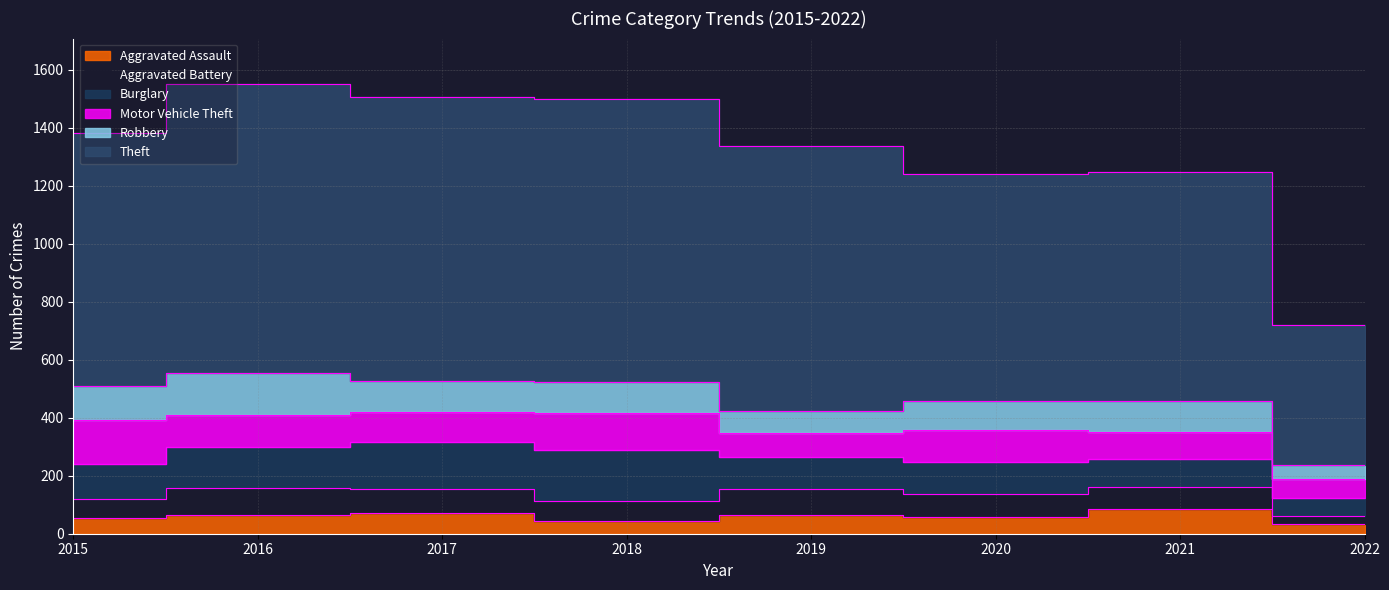

Is it true that Theft equals 664 at 2022?

False